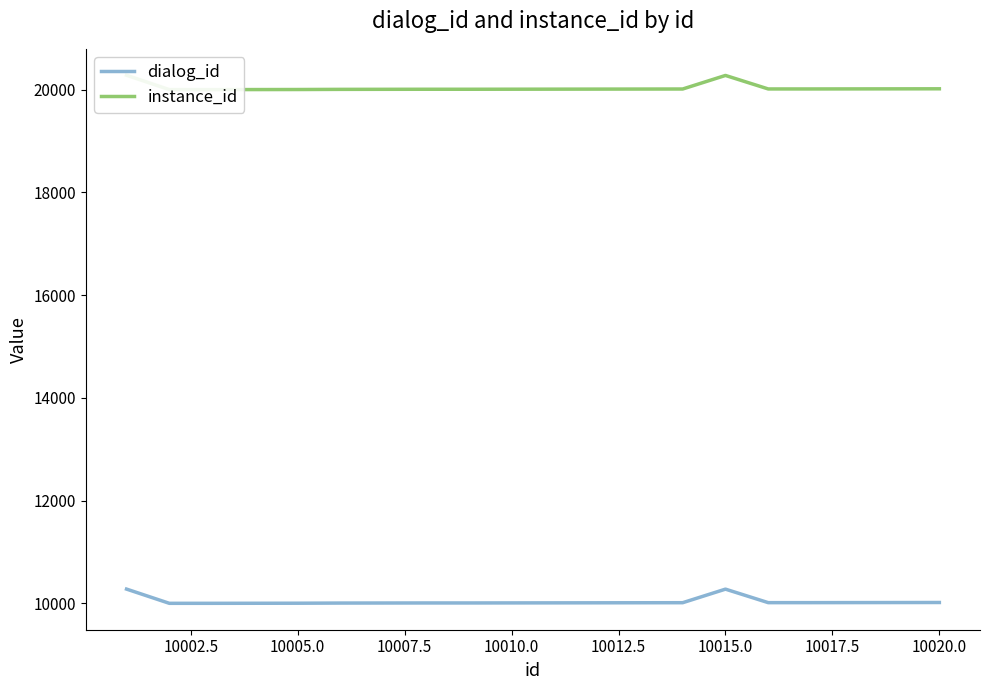

What is the minimum value for dialog_id?

10001